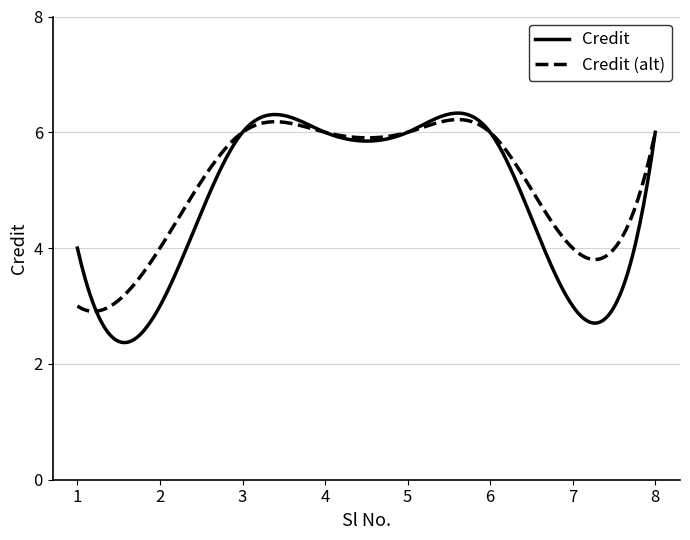

What is the lowest value of the Credit (alt) series?

2.9